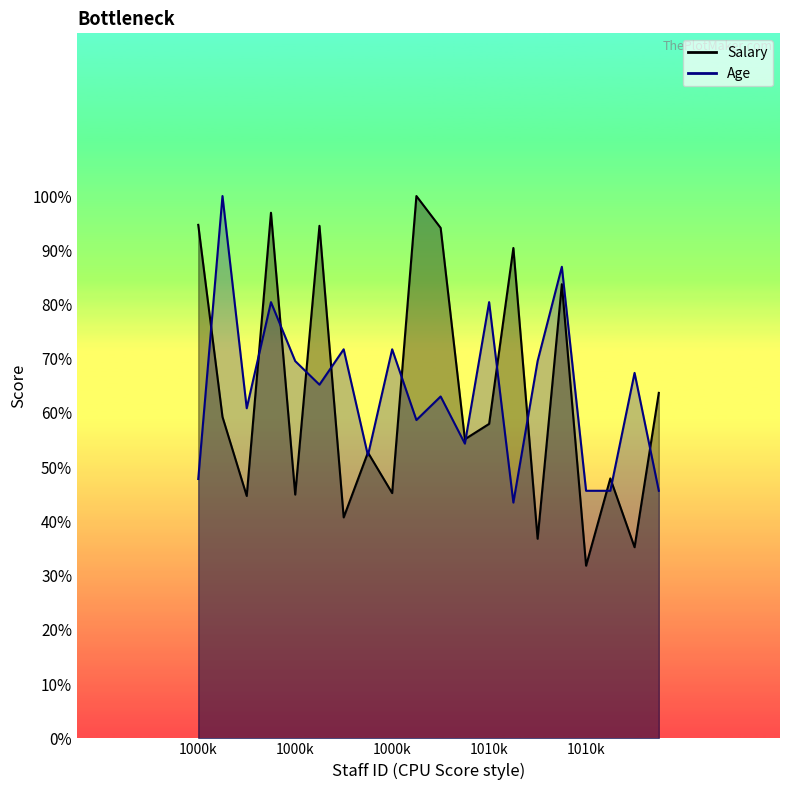

List the labels in order of Age value, largest first.

1002, 1016, 1004, 1013, 1007, 1009, 1005, 1015, 1019, 1006, 1011, 1003, 1010, 1012, 1008, 1001, 1017, 1018, 1020, 1014